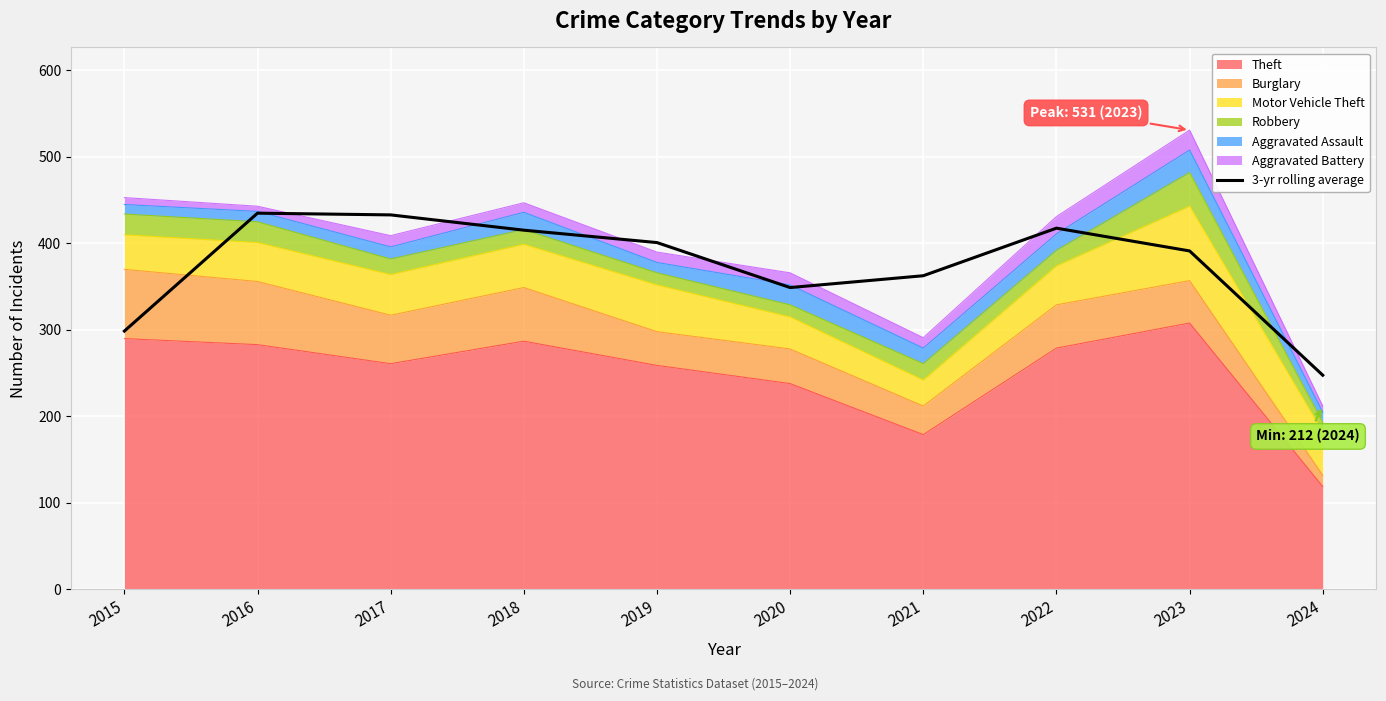

Reading left to right, extract all data points from this chart.

298.7	435.0	433.0	415.3	401.0	349.0	362.7	417.7	391.3	247.7